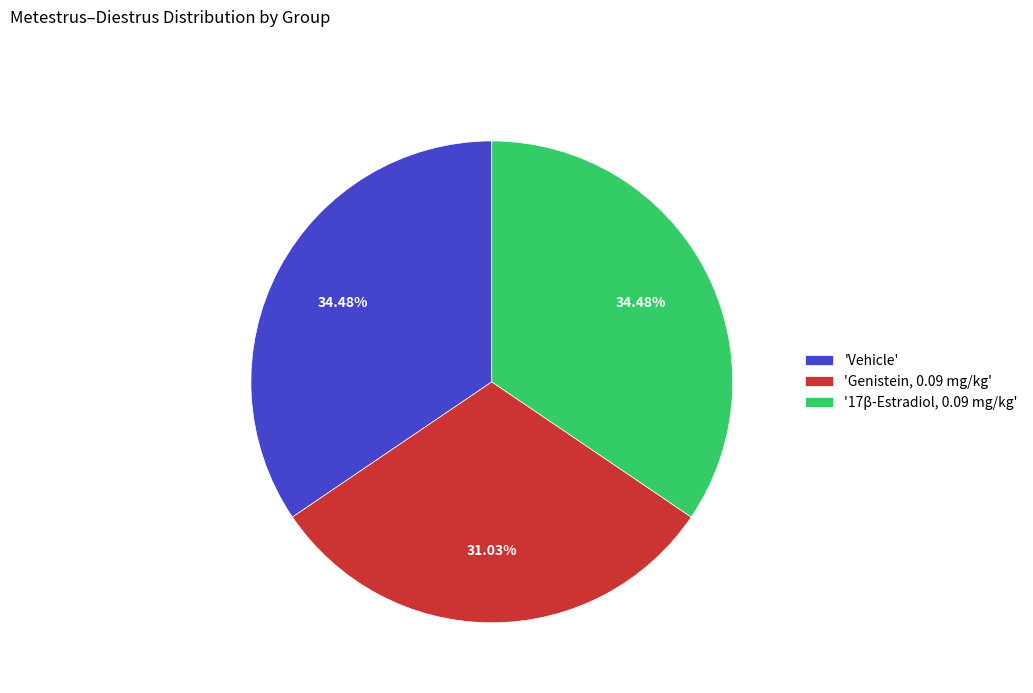

Approximately how many times larger is the value at 'Vehicle' compared to 'Genistein, 0.09 mg/kg'?

1.1